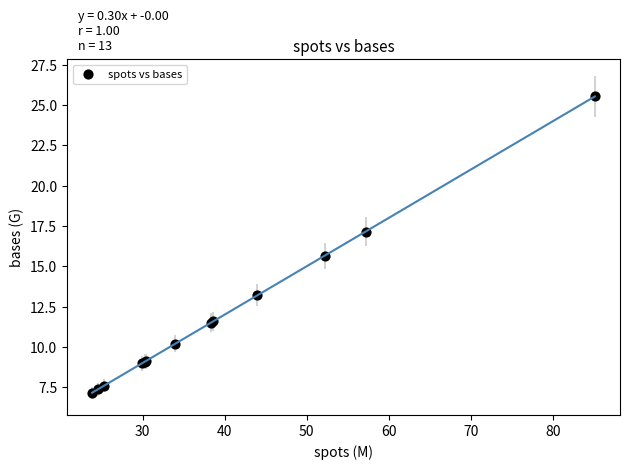

What Y value in the scatter plot is closest to 16?

15.7